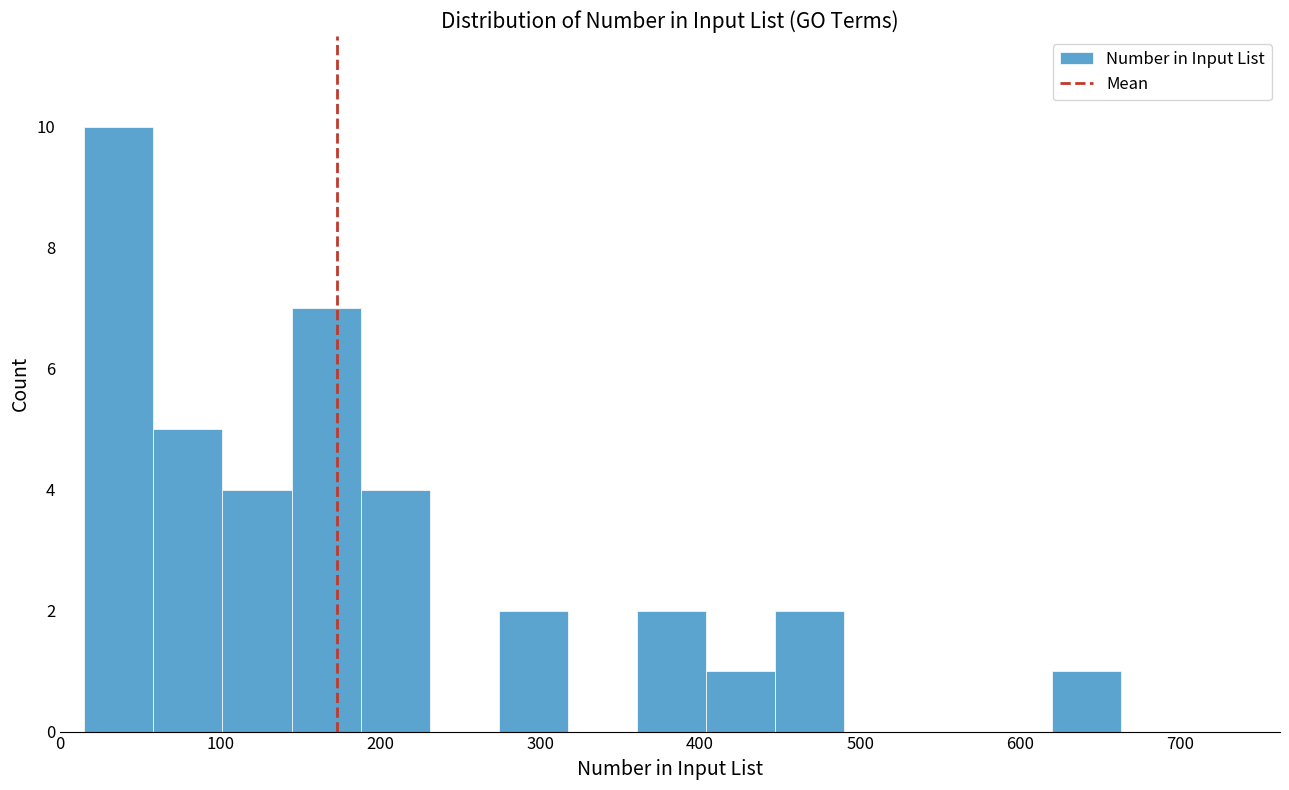

Reading left to right, transcribe this chart: for each bar, give the range it covers on the x-axis and its height. Neither the bar edges nor the heights are printed on the chart, so give them approximately, as read against the axes.

20 to 60: 10
60 to 100: 5
100 to 140: 4
140 to 190: 7
190 to 230: 4
230 to 270: 0
270 to 320: 2
320 to 360: 0
360 to 400: 2
400 to 450: 1
450 to 490: 2
490 to 530: 0
530 to 580: 0
580 to 620: 0
620 to 660: 1